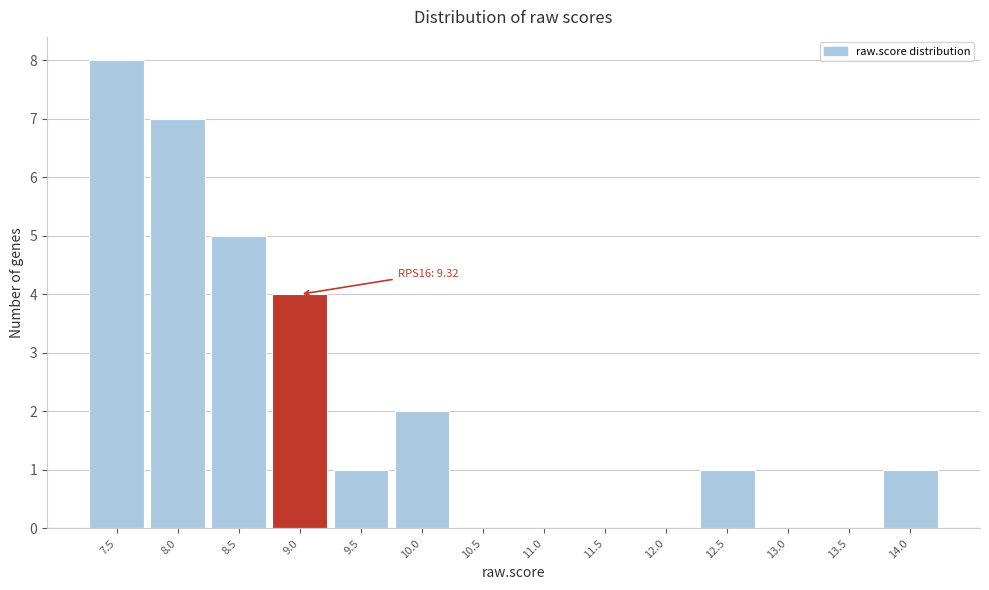

Reading left to right, list all the values displayed in this chart.

7.5=8	8.0=7	8.5=5	9.0=4	9.5=1	10.0=2	10.5=0	11.0=0	11.5=0	12.0=0	12.5=1	13.0=0	13.5=0	14.0=1